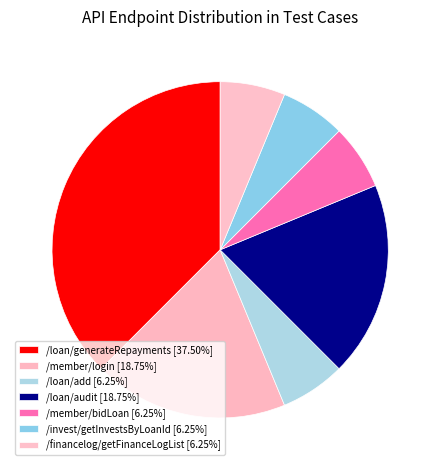

Which slice is the smallest?

/loan/add